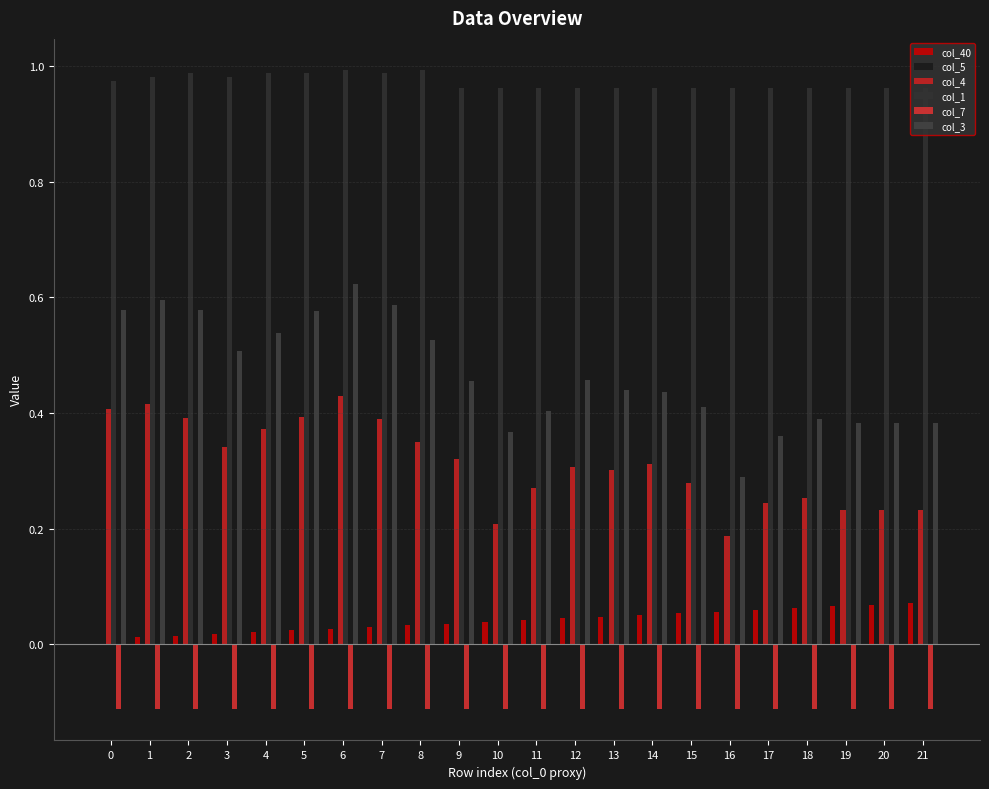

Count the number of categories in the chart.

22